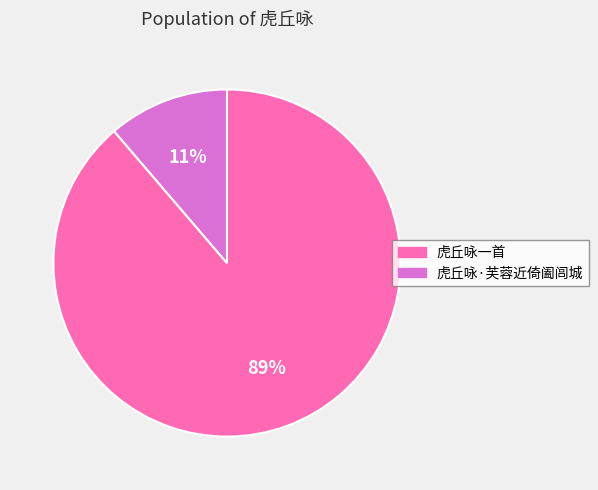

What is the ratio of the value at 虎丘咏·芙蓉近倚阖闾城 to the value at 虎丘咏一首?

0.1